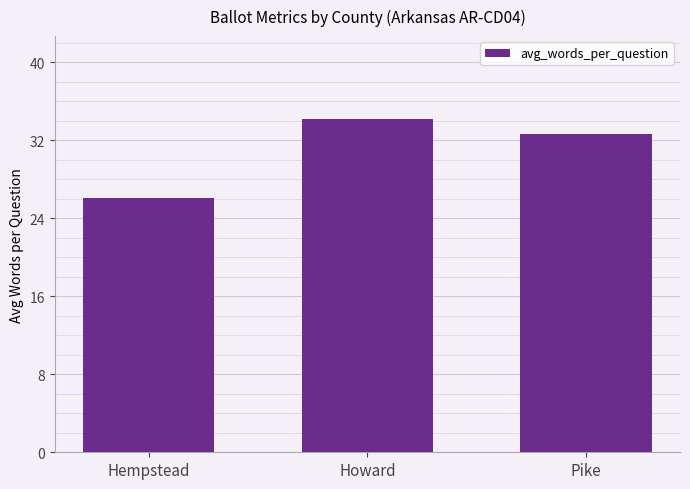

Reading left to right, extract all data points from this chart.

Hempstead=26.1	Howard=34.1	Pike=32.6